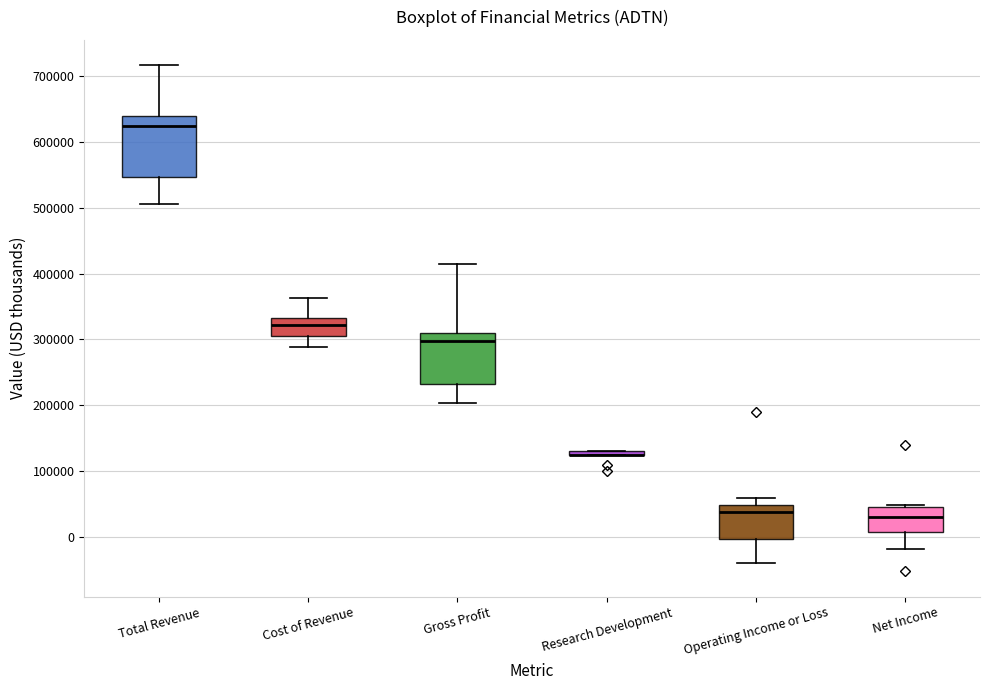

Where does the lower whisker of the box for Gross Profit end on the y-axis? The values are not printed on the chart, so give them approximately, as read against the axis.

200000